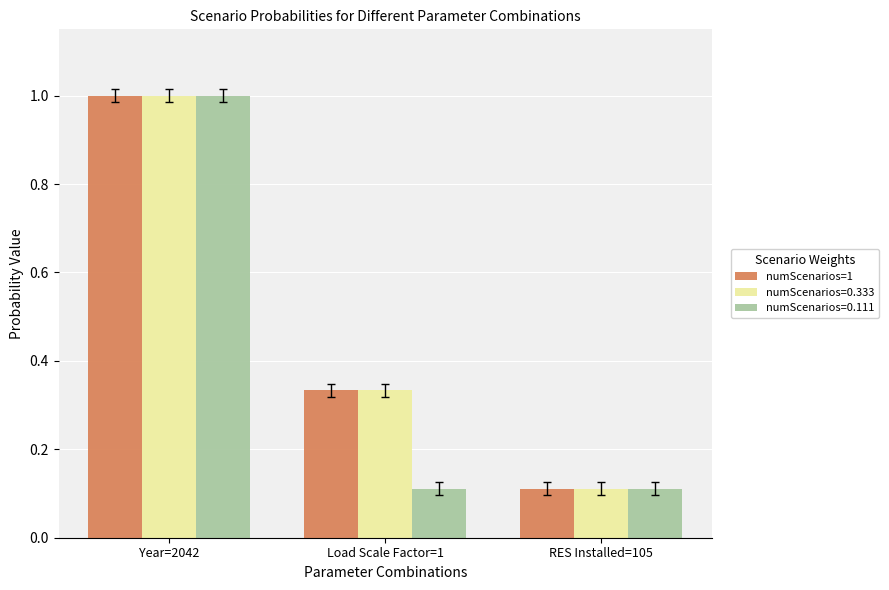

True or false: numScenarios=0.111 has a value of 1.0 at Year=2042.

True